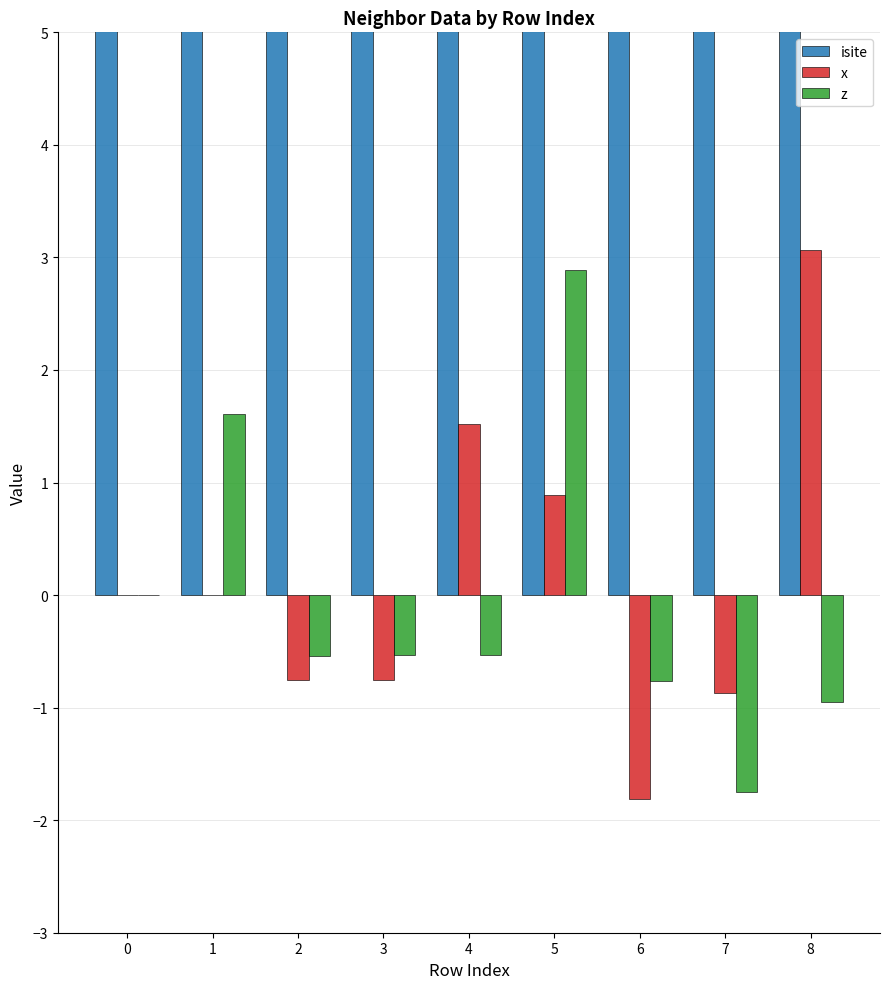

How many bars are there in each group?

3